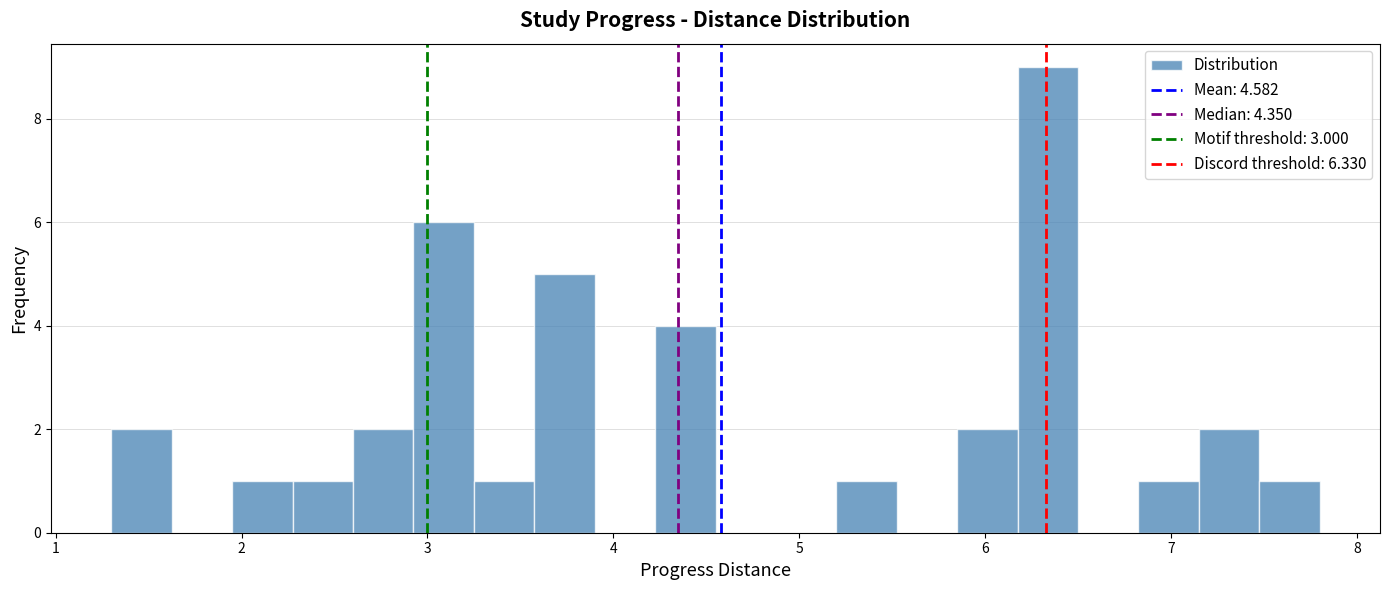

Around what value on the x-axis is the tallest bar? Give the approximate position of its centre, as read against the axis.

6.3